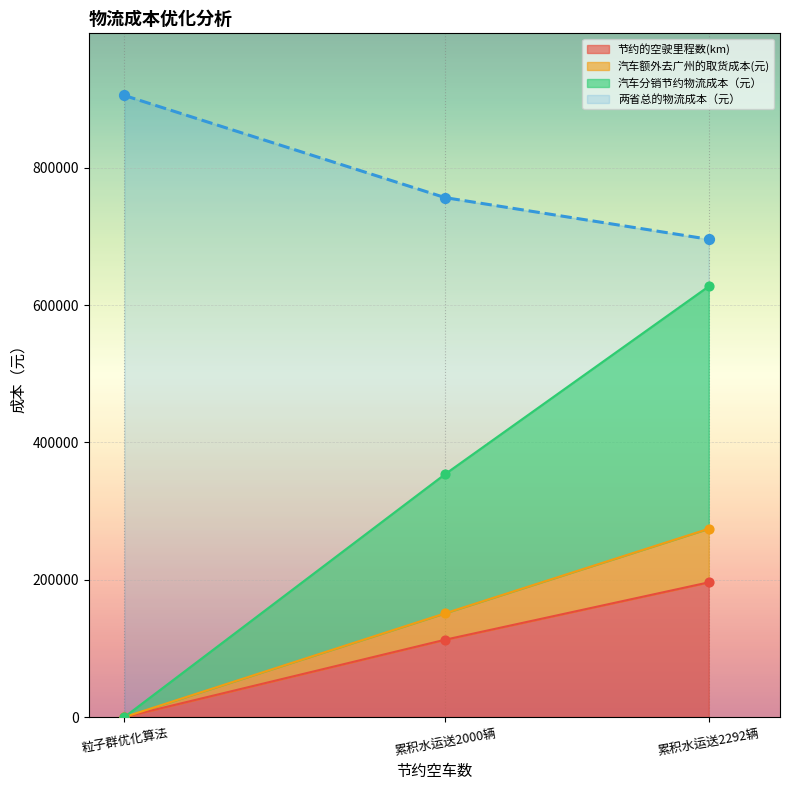

At how many categories does at least one series exceed 494433?

3